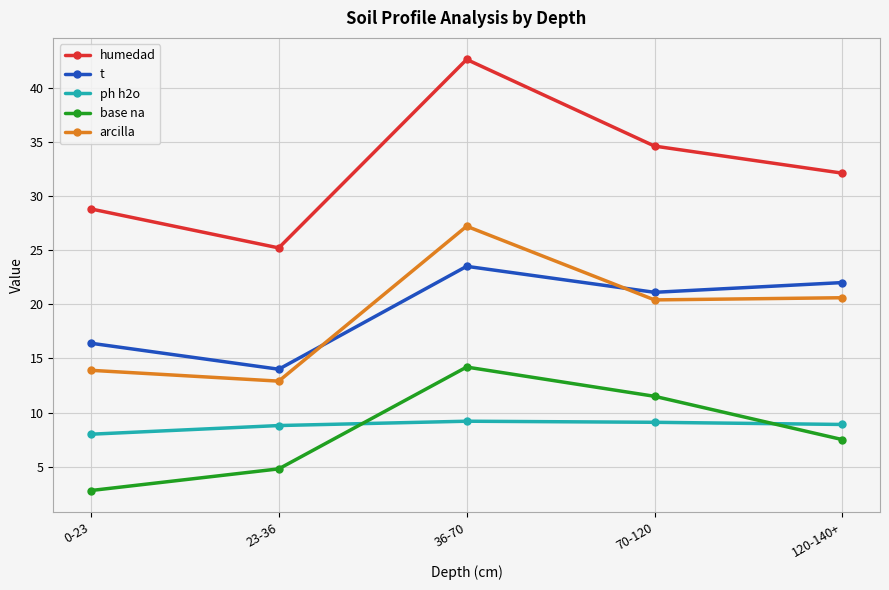

How many series are shown in this chart?

5